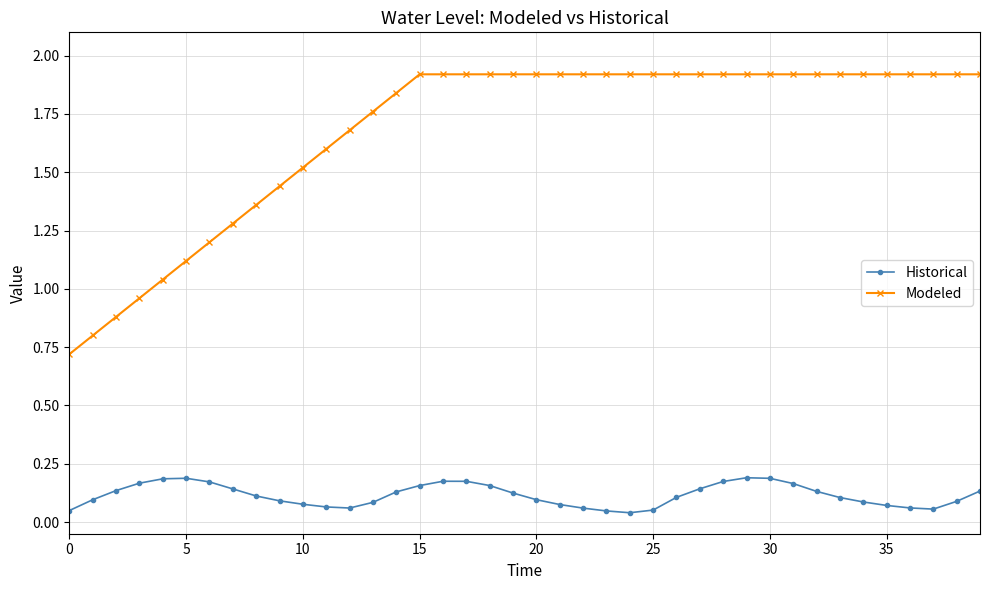

What is the difference between the maximum and minimum values in the Modeled series?

1.2